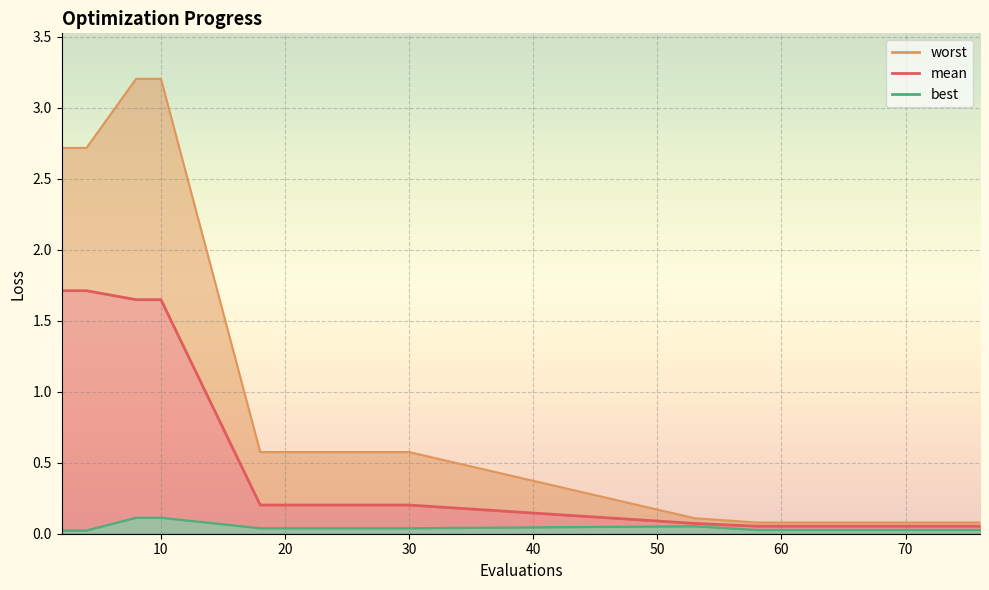

At which label does best reach its peak?

8